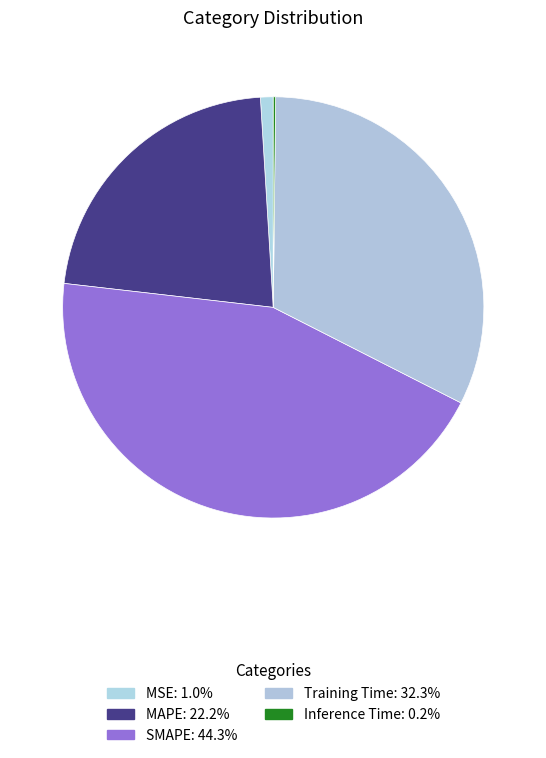

Rank the categories by value from highest to lowest.

SMAPE, Training Time, MAPE, MSE, Inference Time